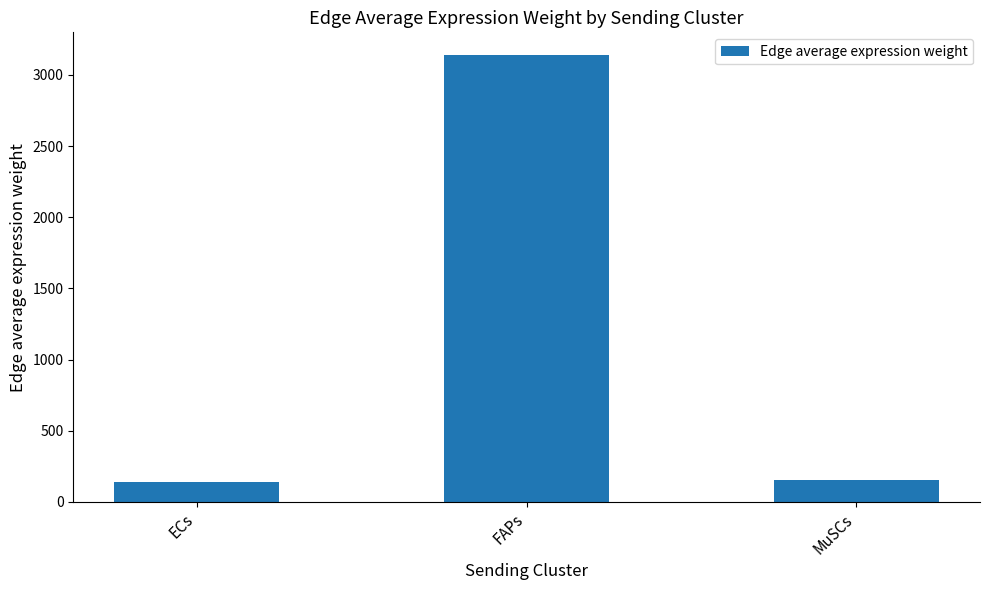

How many data points are less than 154?

1